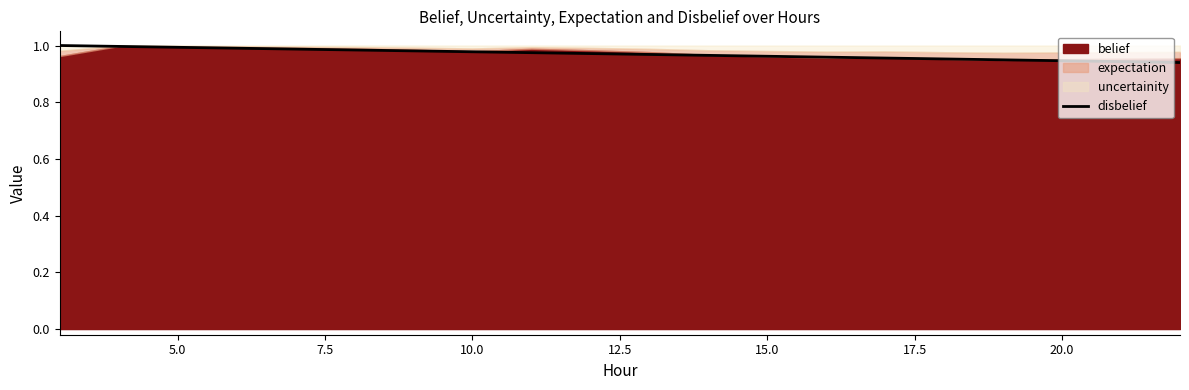

Reading left to right, what are all the values shown in this chart?

1.0	1.0	1.0	1.0	1.0	1.0	1.0	1.0	1.0	1.0	1.0	1.0	1.0	1.0	1.0	1.0	0.9	0.9	0.9	0.9